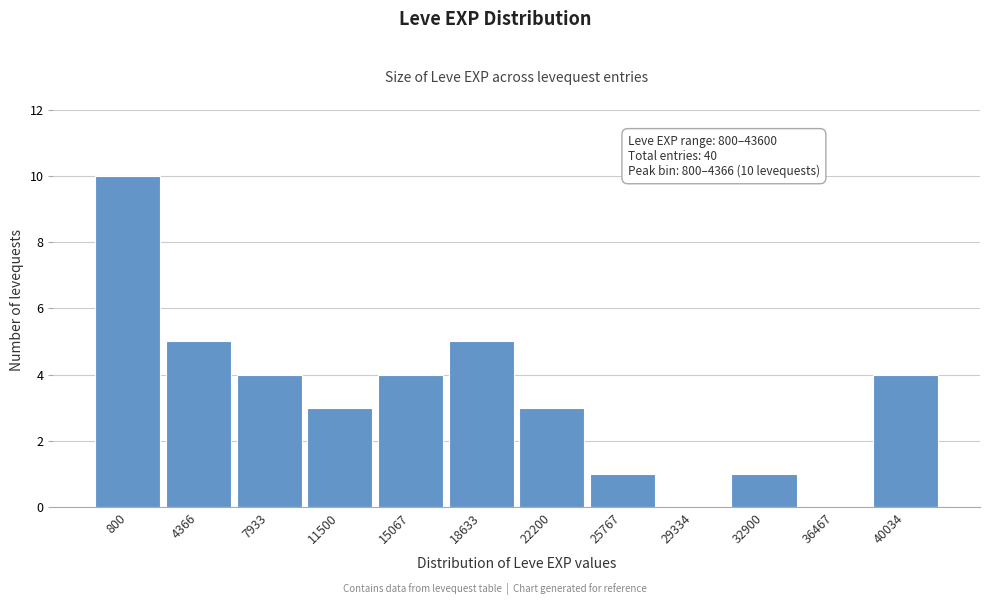

Reading left to right, transcribe all the data shown in this chart.

800=10	4366=5	7933=4	11500=3	15067=4	18633=5	22200=3	25767=1	29334=0	32900=1	36467=0	40034=4